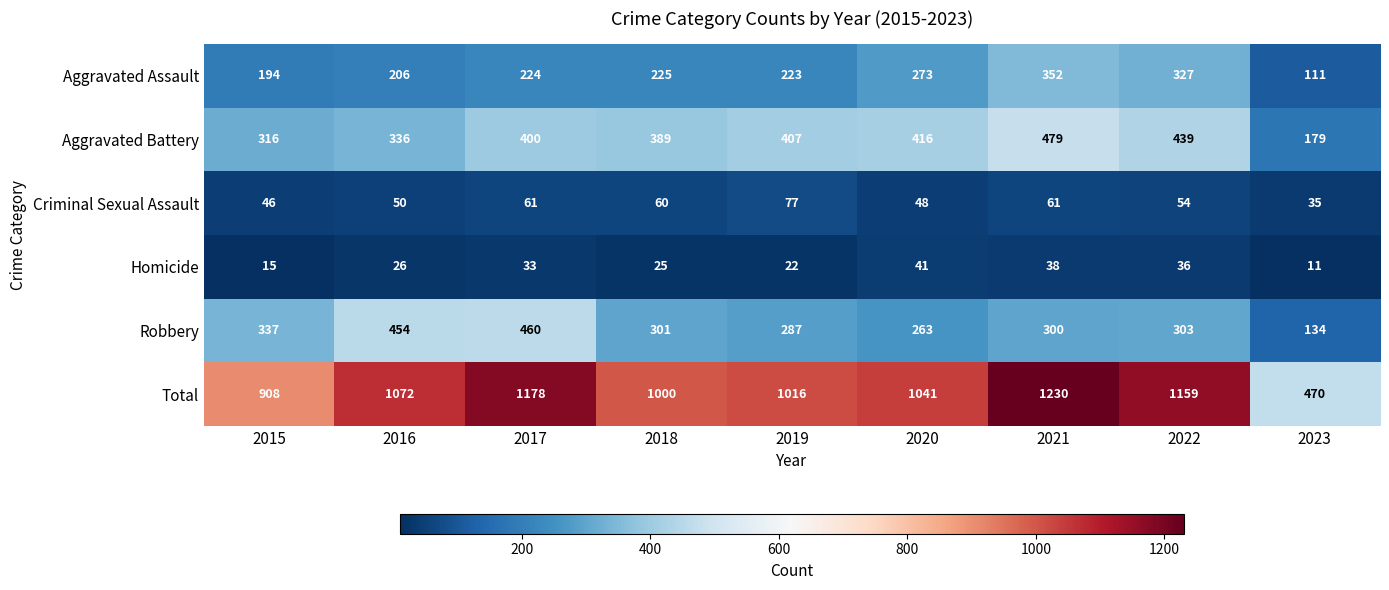

Which series has the largest total across all categories?

Total